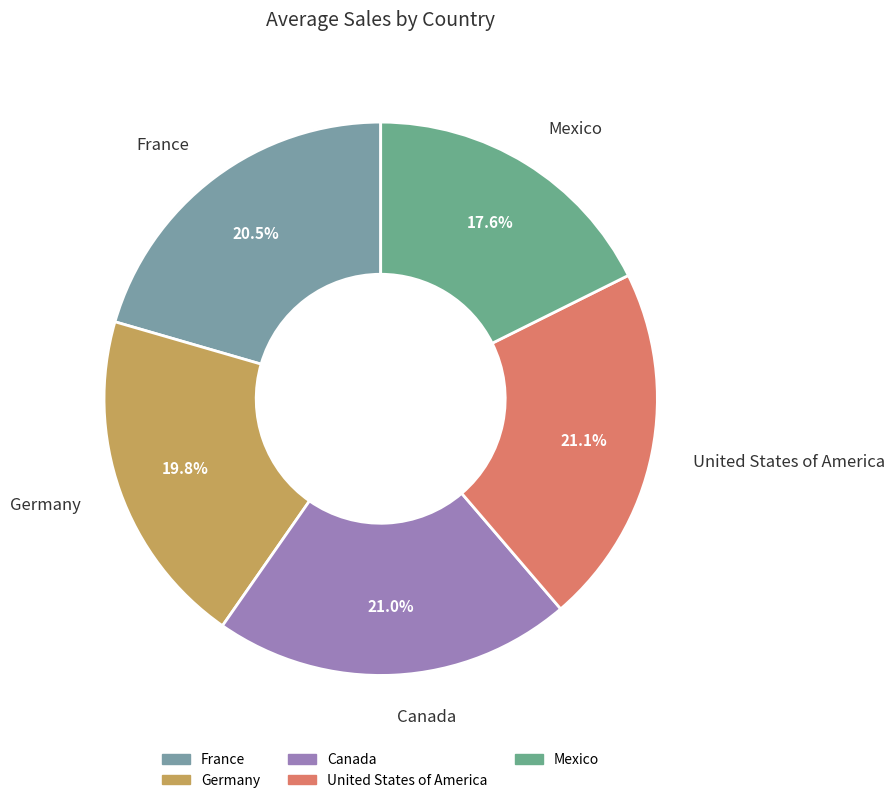

True or false: Mexico accounts for 18% of the total.

True